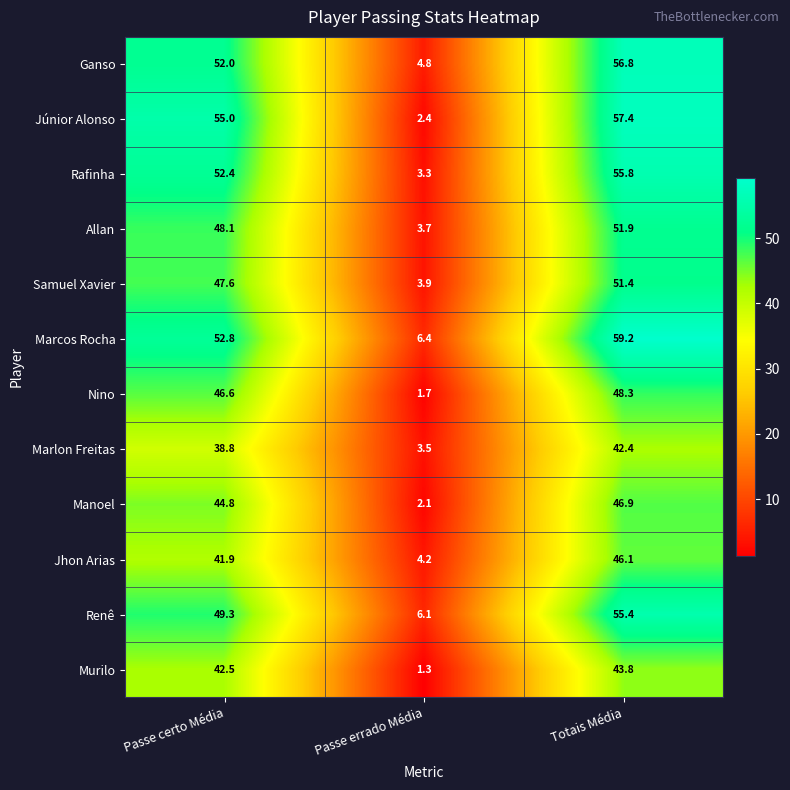

At which category is the sum across all series the highest?

Totais Média